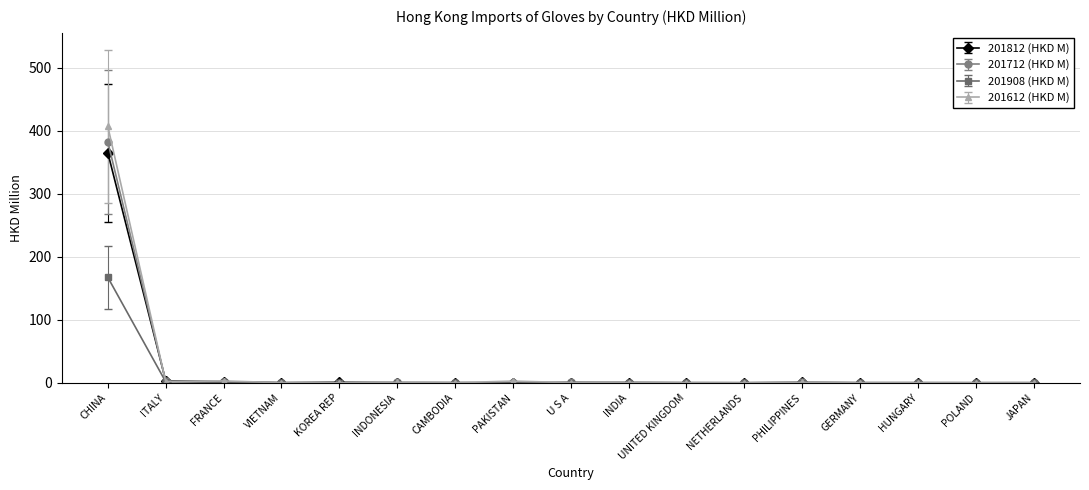

True or false: 201812 (HKD M) has more than 0 points higher than both neighbors.

True